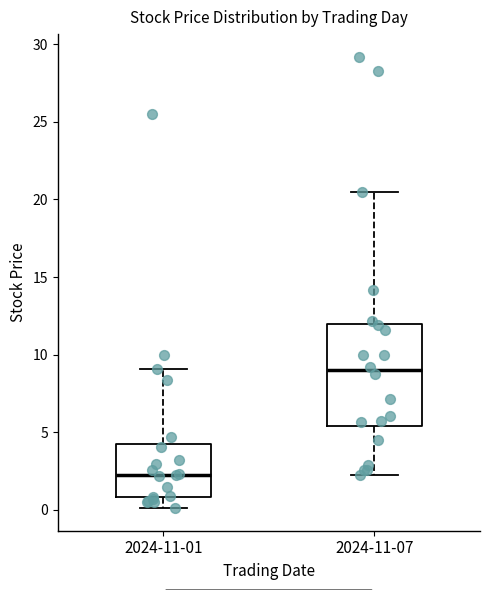

Where does the lower whisker of the box for 2024-11-07 end on the y-axis? The values are not printed on the chart, so give them approximately, as read against the axis.

2.5